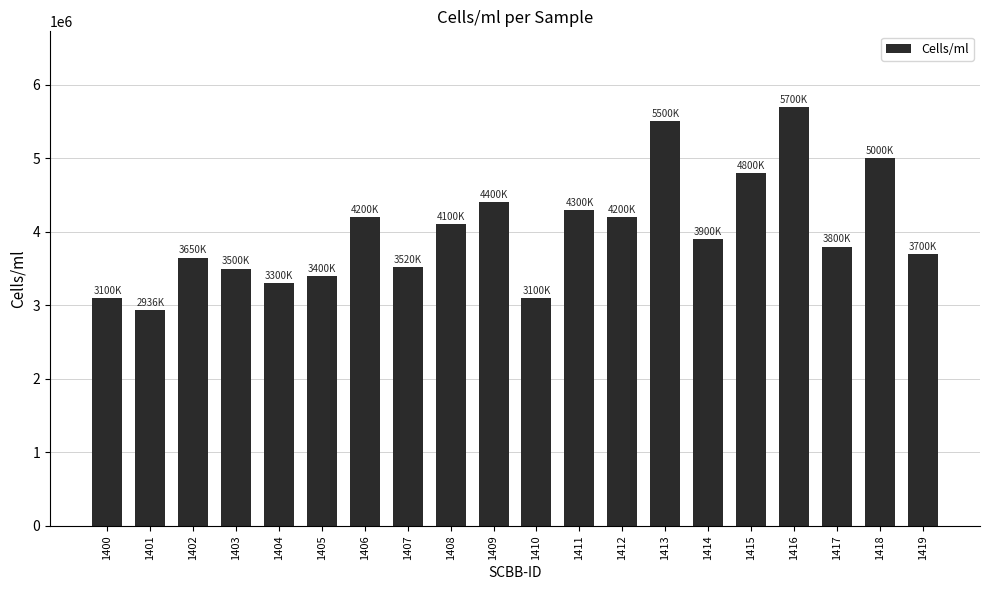

Between 1402 and 1405, which is larger?

1402